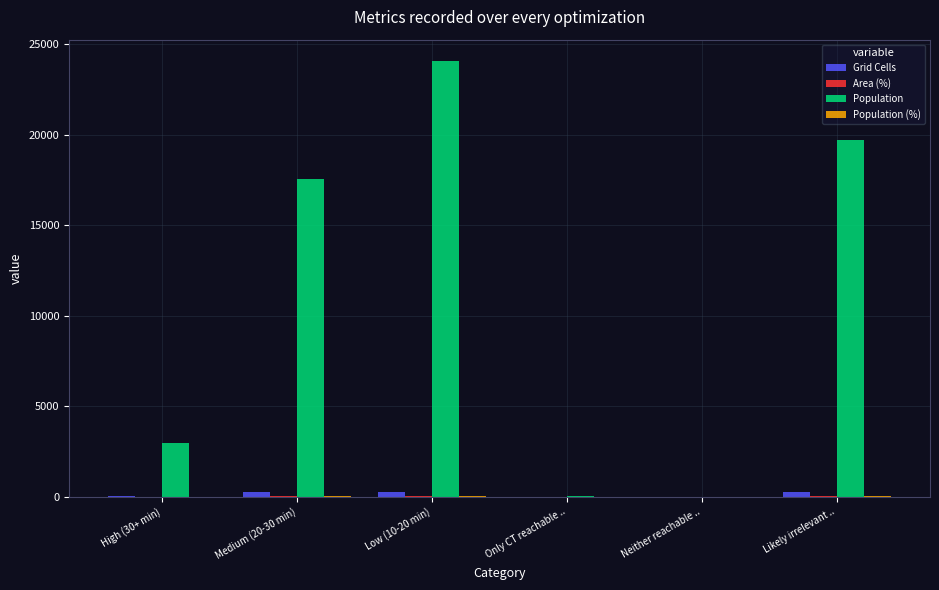

Which series has the largest total across all categories?

Population